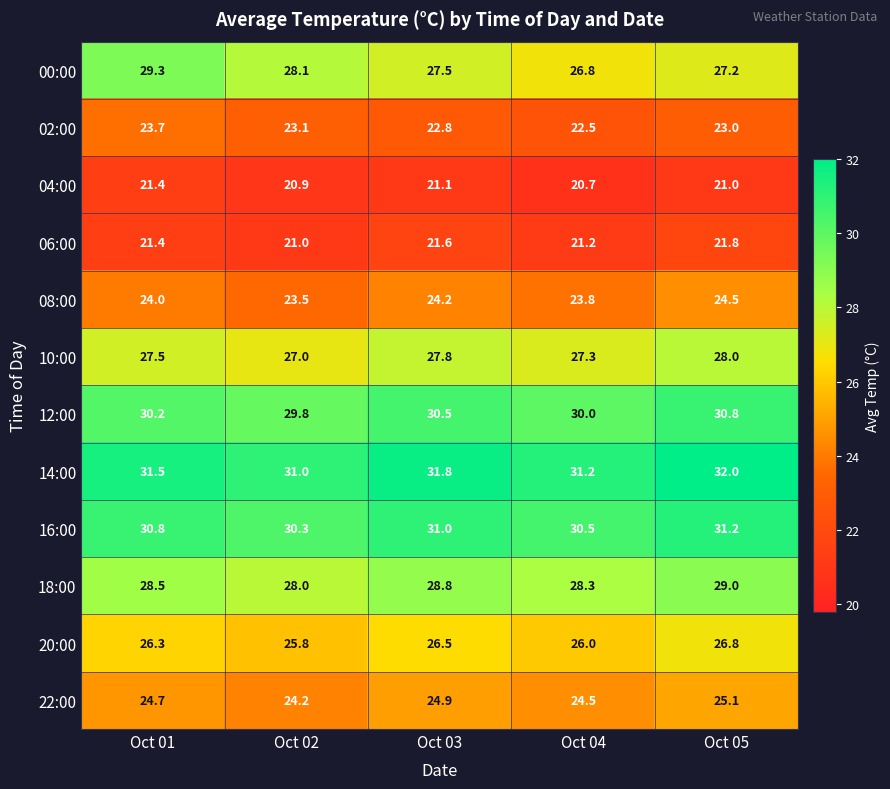

What is the sum of all 10:00 values?

137.6